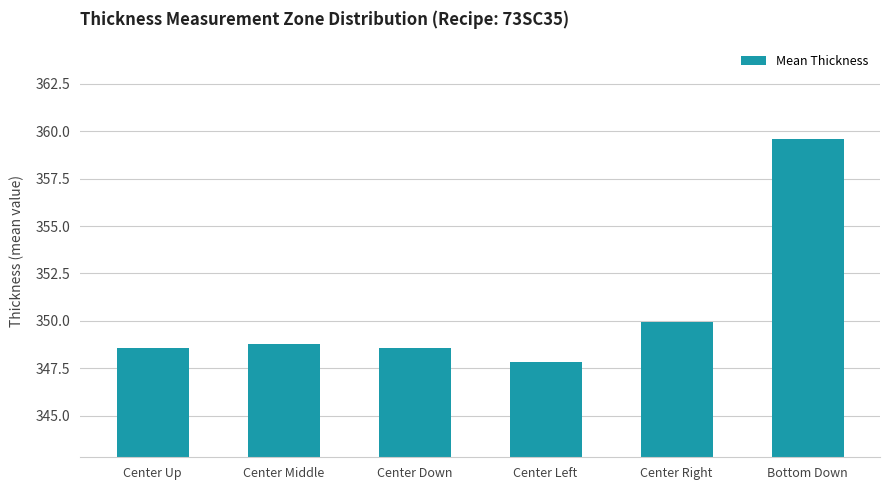

Read the value at Center Right.

349.9